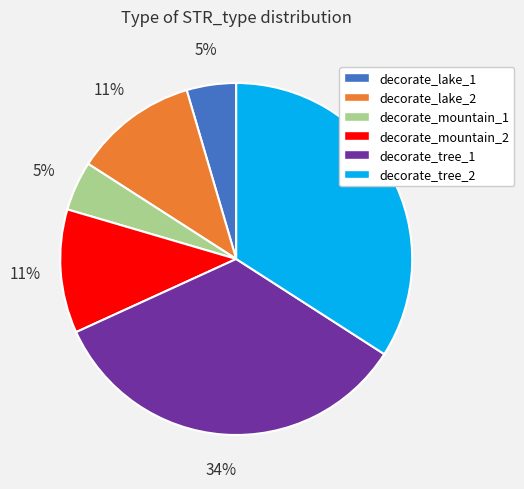

Is the sum of decorate_lake_2 and decorate_mountain_1 greater than half?

No